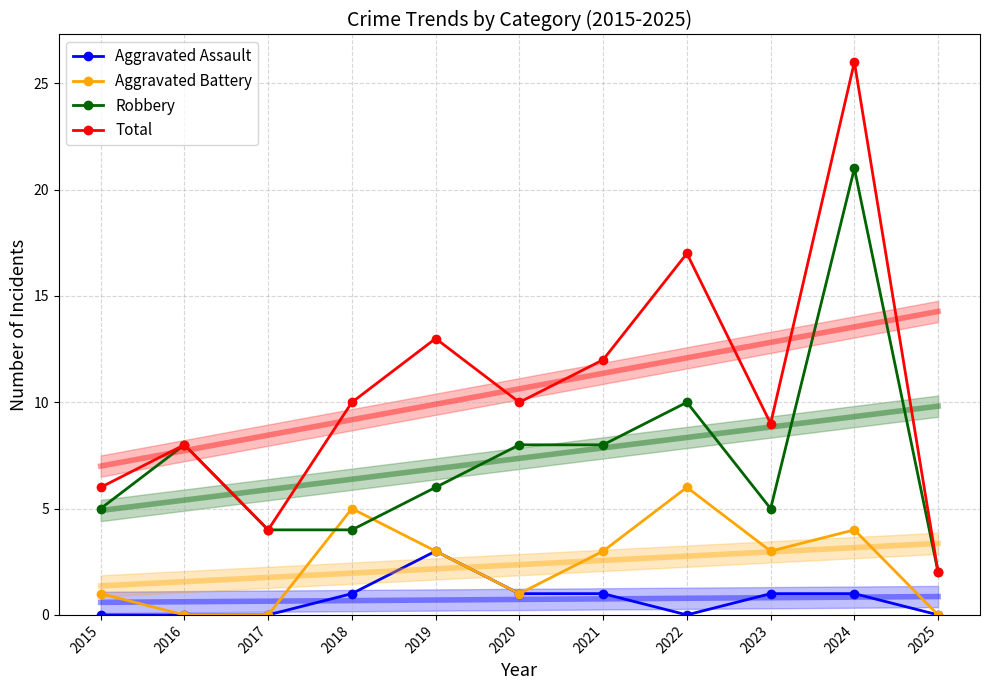

The value of Total at 2016 is 13. True or false?

False